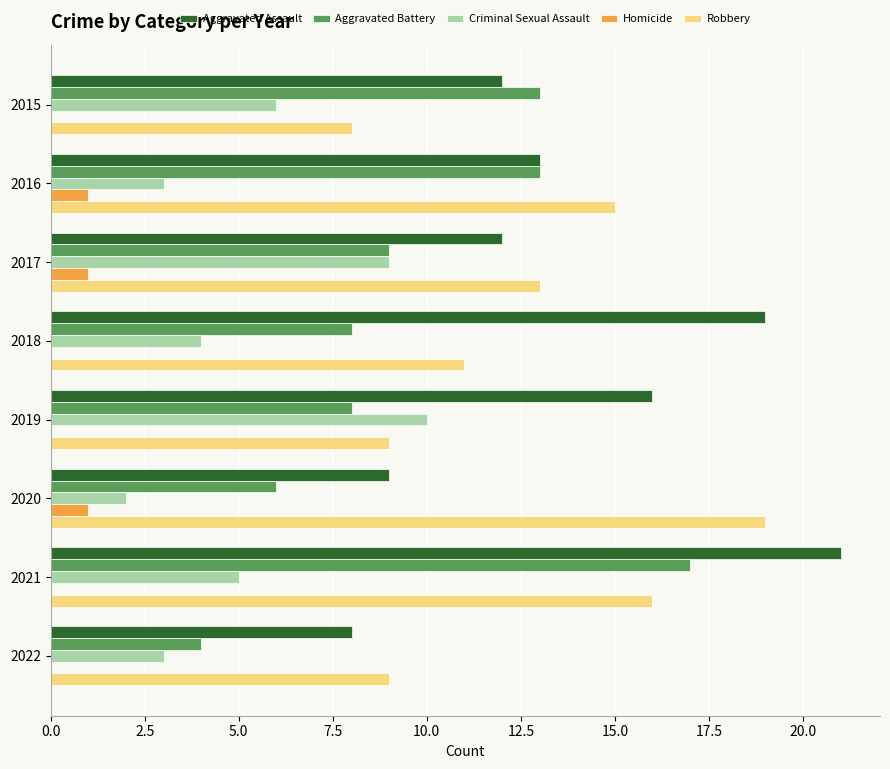

Between 2019 and 2020, which series saw the biggest shift?

Robbery